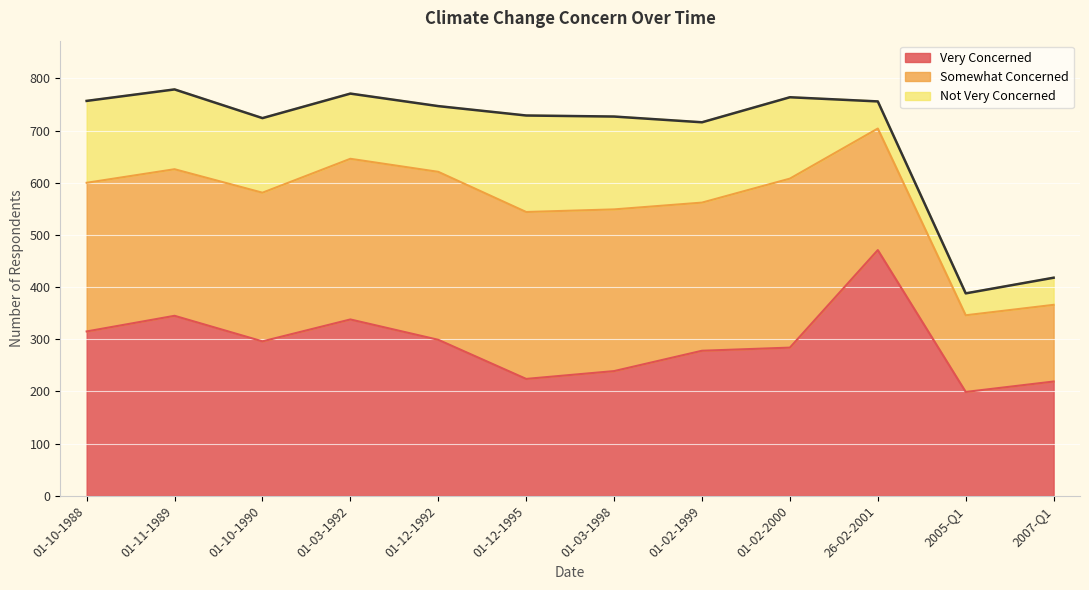

Reading right to left, list all the values displayed in this chart.

Very Concerned: 2007-Q1=219	2005-Q1=199	26-02-2001=471	01-02-2000=284	01-02-1999=278	01-03-1998=239	01-12-1995=224	01-12-1992=299	01-03-1992=338	01-10-1990=296	01-11-1989=345	01-10-1988=315
Somewhat Concerned: 2007-Q1=147	2005-Q1=147	26-02-2001=233	01-02-2000=324	01-02-1999=284	01-03-1998=310	01-12-1995=320	01-12-1992=322	01-03-1992=308	01-10-1990=285	01-11-1989=281	01-10-1988=285
Not Very Concerned: 2007-Q1=52	2005-Q1=42	26-02-2001=52	01-02-2000=156	01-02-1999=154	01-03-1998=178	01-12-1995=185	01-12-1992=126	01-03-1992=125	01-10-1990=143	01-11-1989=153	01-10-1988=157